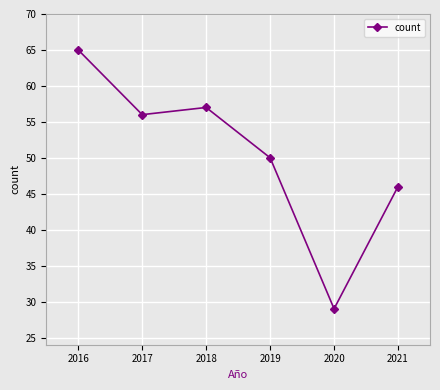

Reading left to right, extract all data points from this chart.

65	56	57	50	29	46